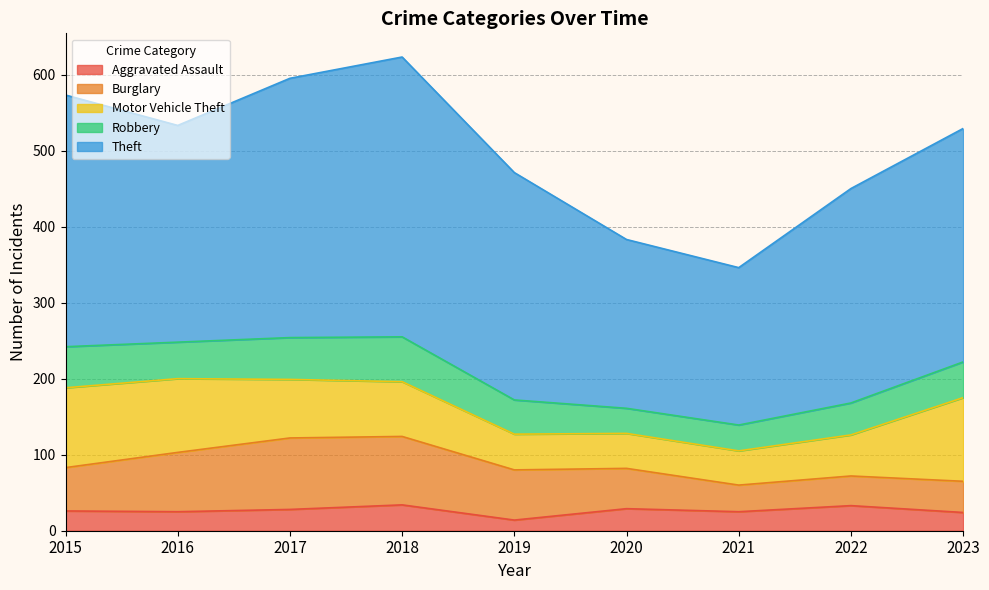

In Burglary, how many points are higher than both neighbors (excluding endpoints)?

1